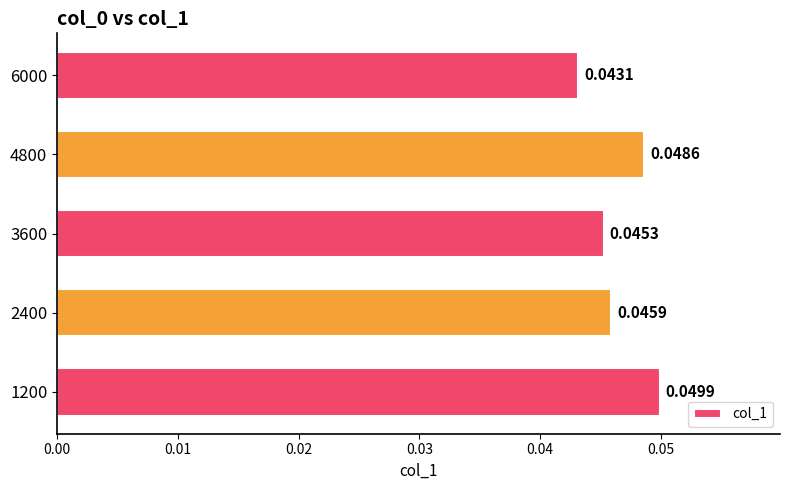

List the labels in order of value, largest first.

1200, 4800, 2400, 3600, 6000